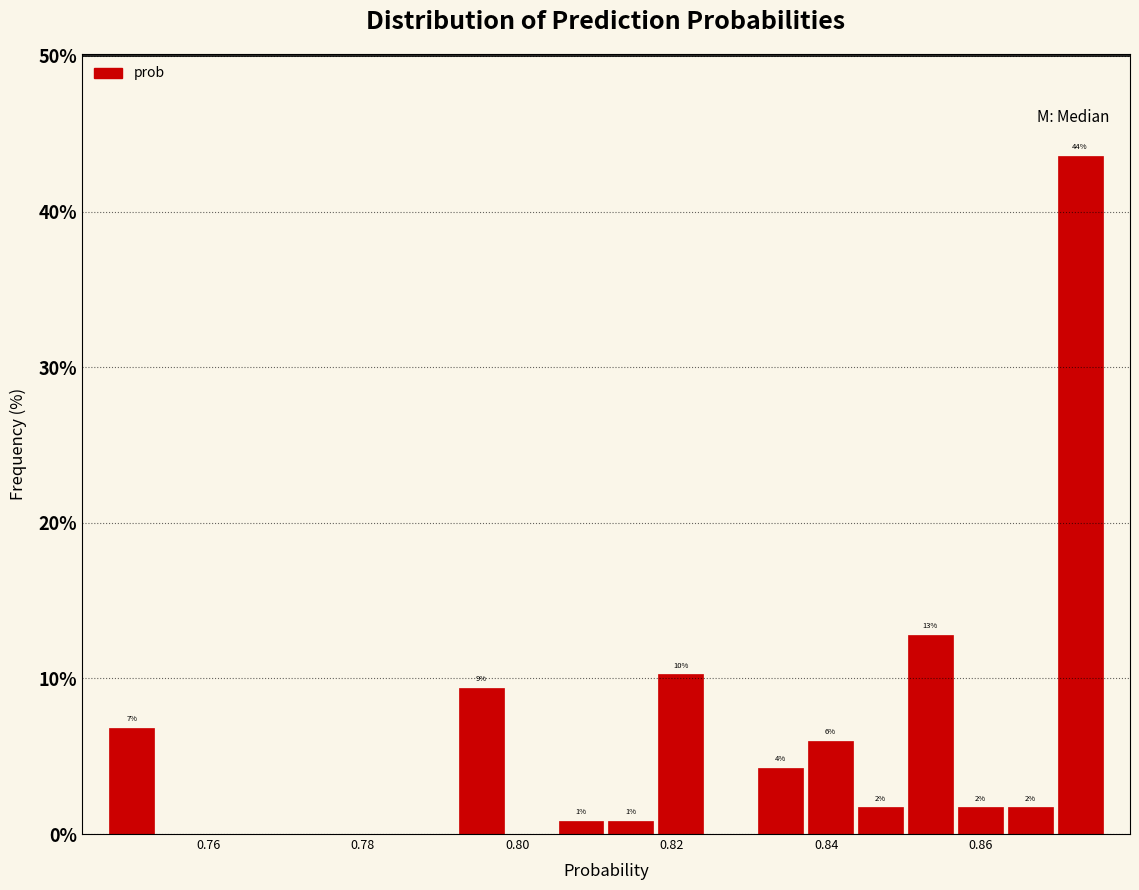

Read against the x-axis, roughly where is the centre of the tallest bar?

0.872